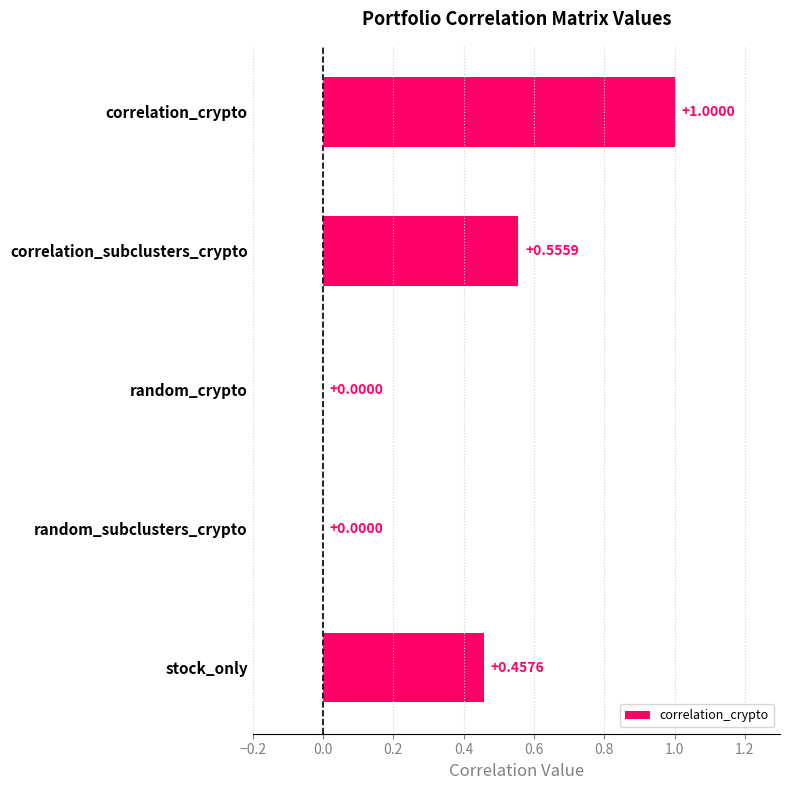

What is the greatest value displayed?

1.0